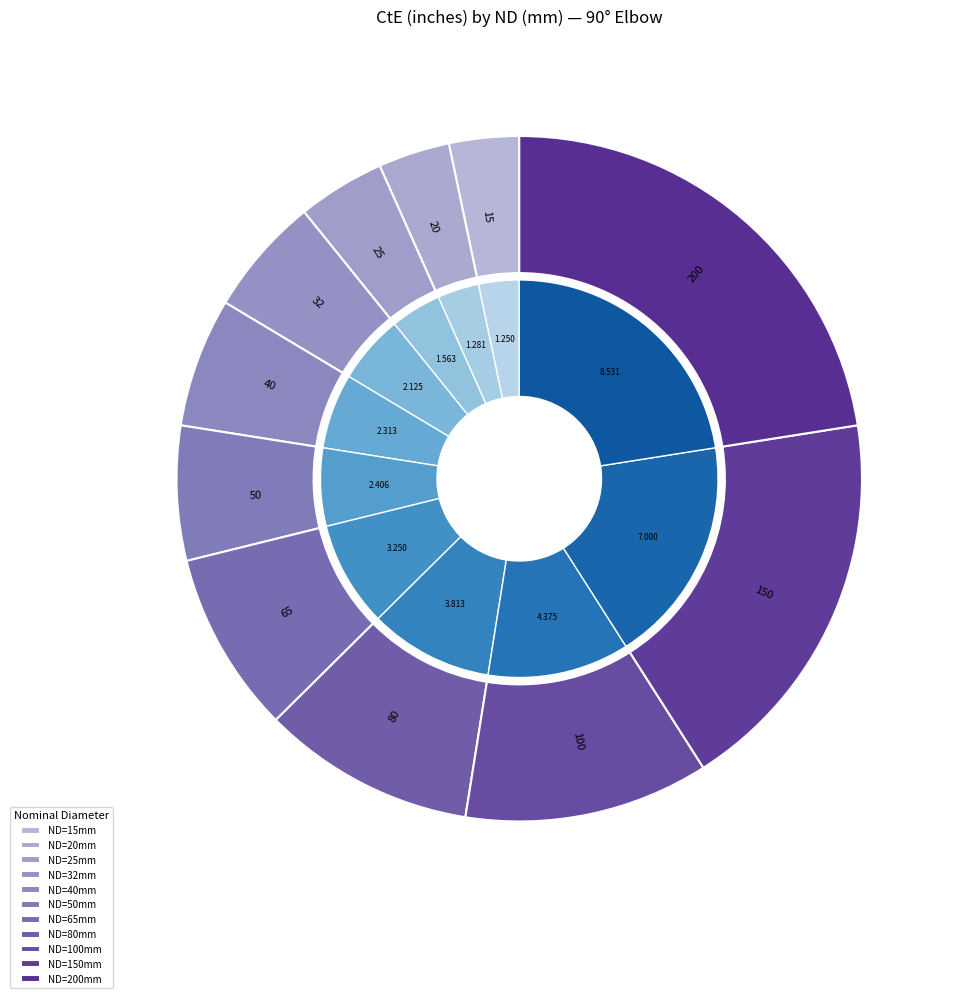

The 25 slice represents 1% of the pie. True or false?

False